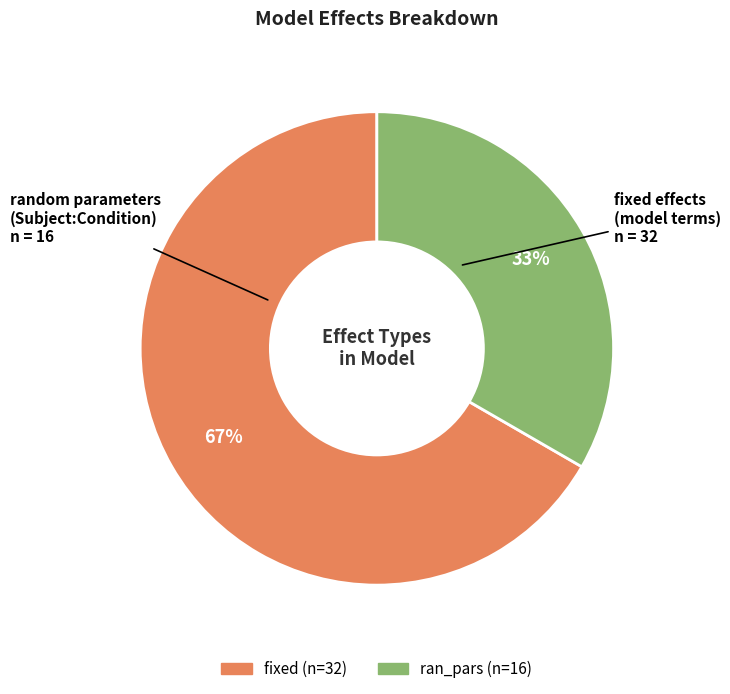

Approximately how many times larger is the value at random parameters (Subject:Condition) compared to fixed effects (model terms)?

0.5